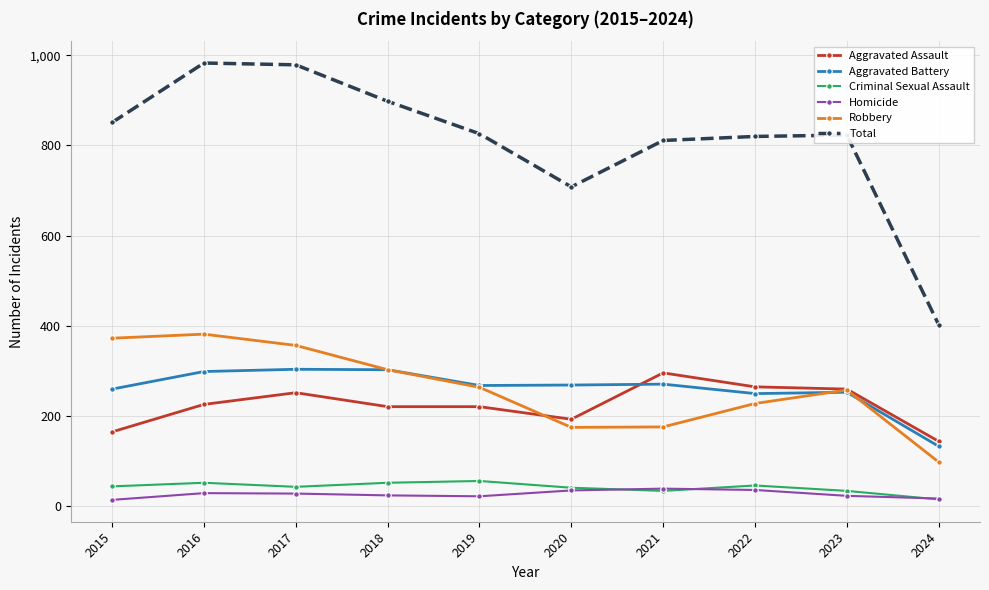

Which series has the largest total across all categories?

Total